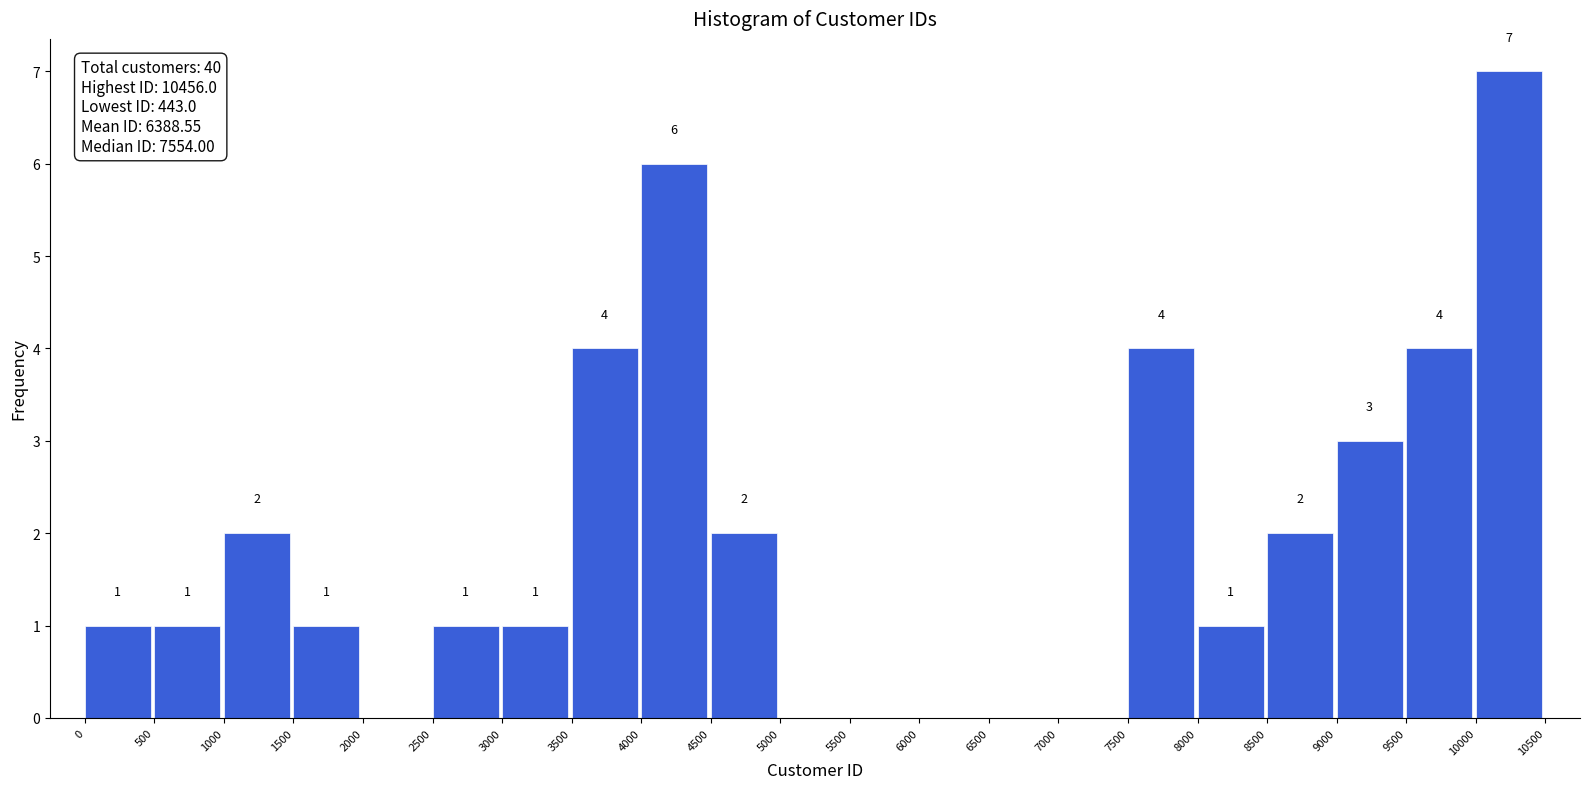

Over which range of the x-axis is the bar tallest?

10000 to 10500